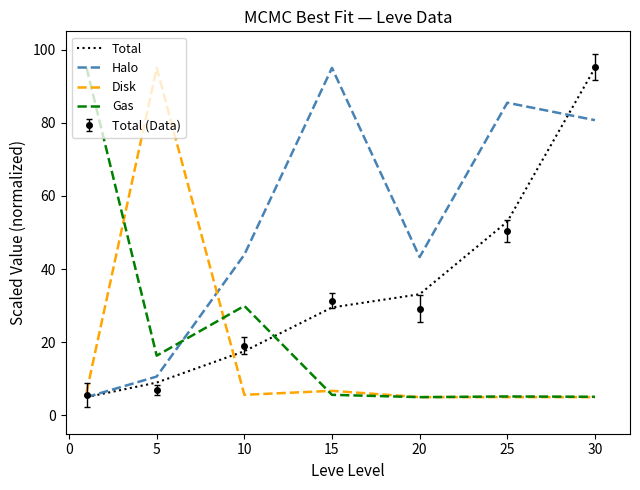

What is the smallest value displayed?

5.0